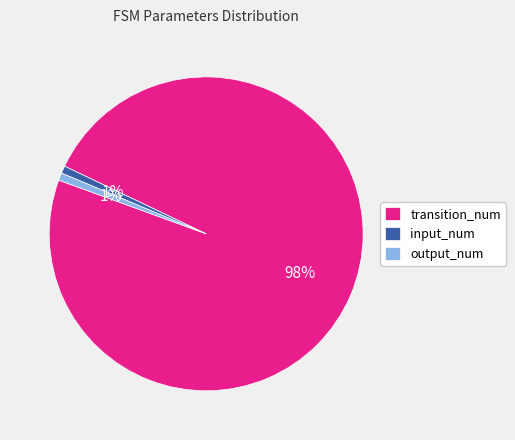

To the nearest percent, what portion does input_num represent?

1%